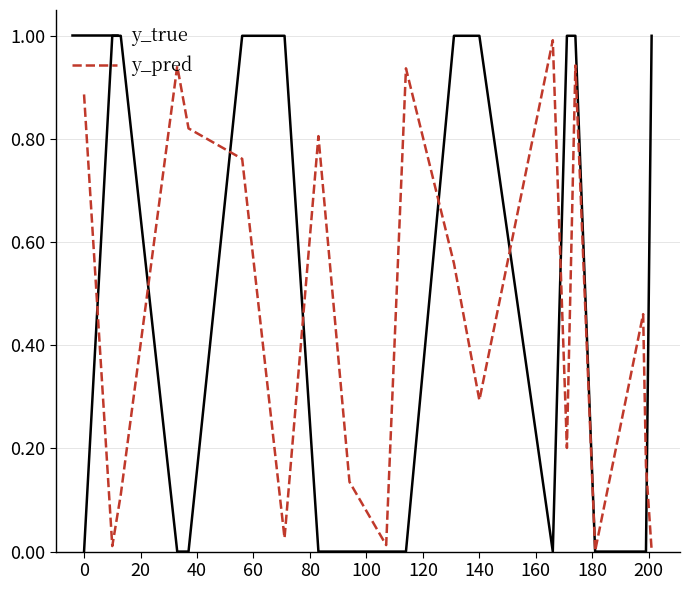

How many intersections are there between y_pred and y_true?

9